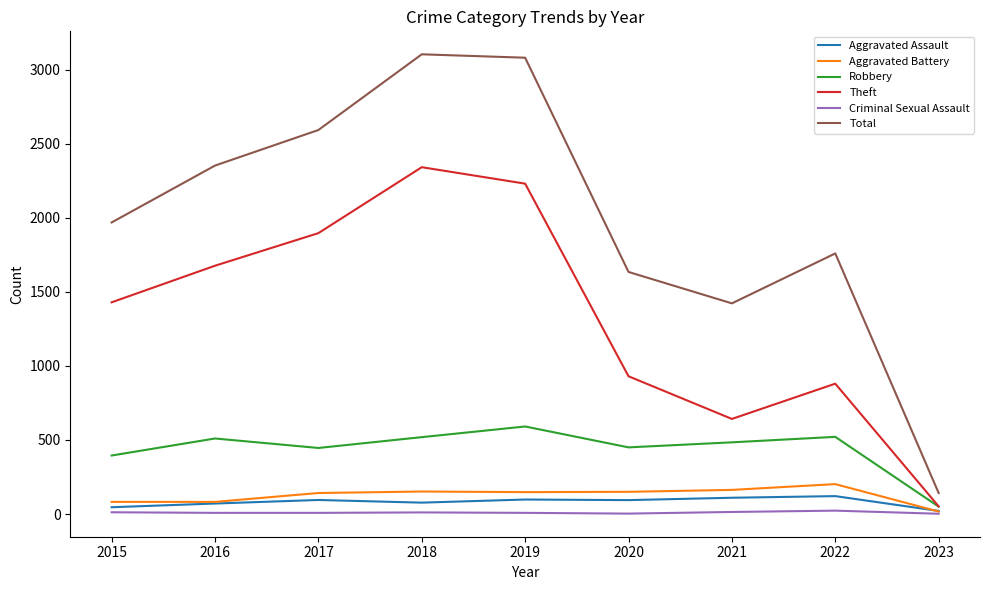

What is the approximate value of Criminal Sexual Assault at 2021, to the nearest 10?

10